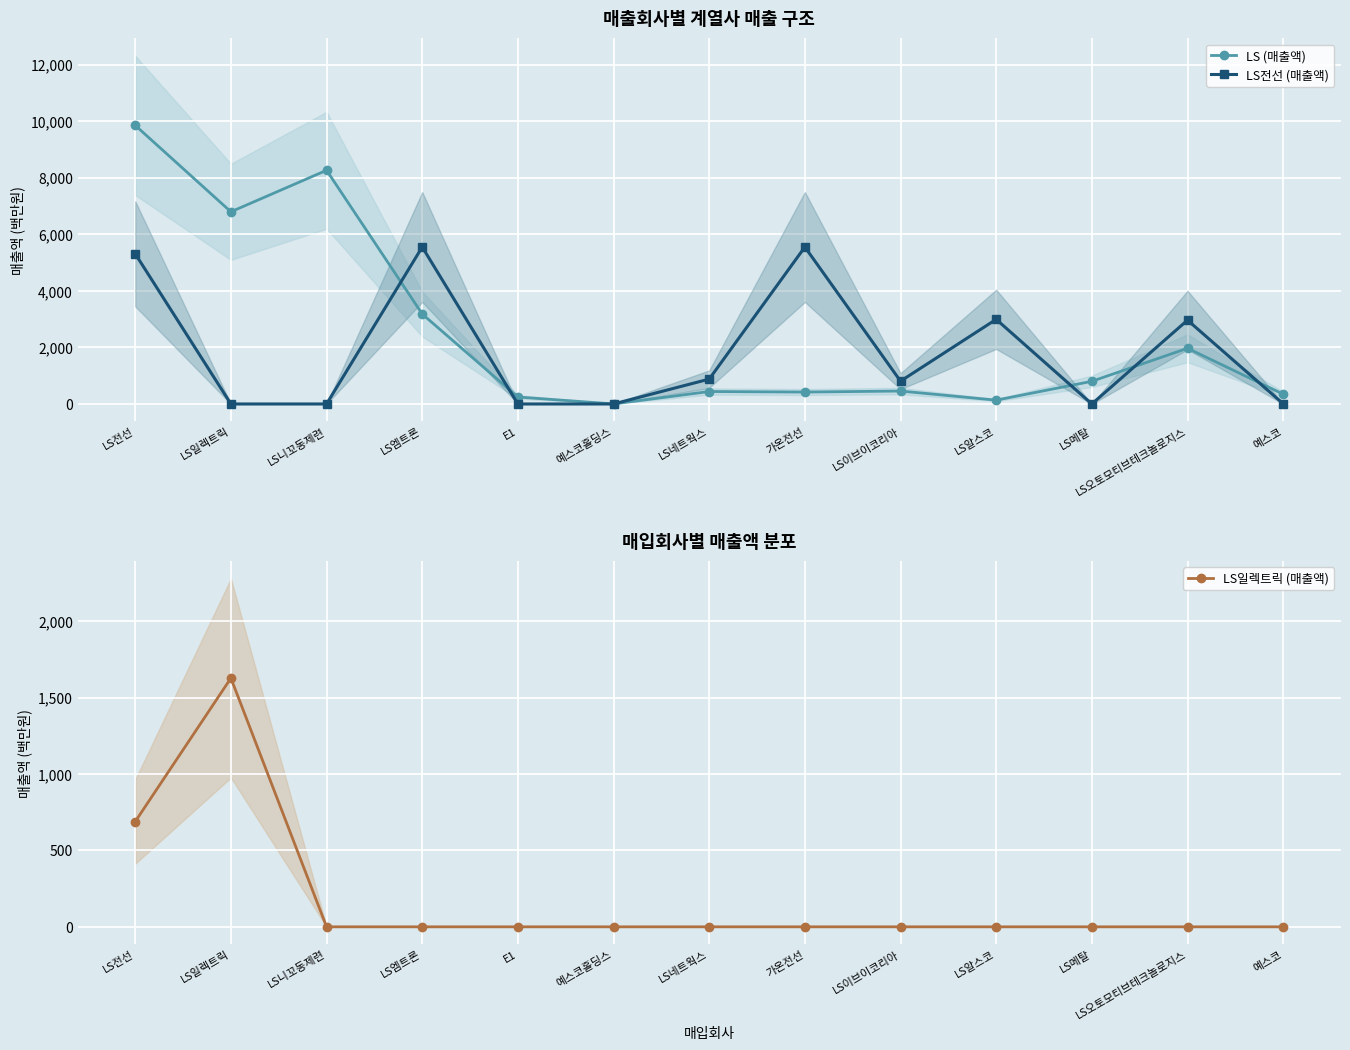

At how many categories does at least one series exceed 7520?

2